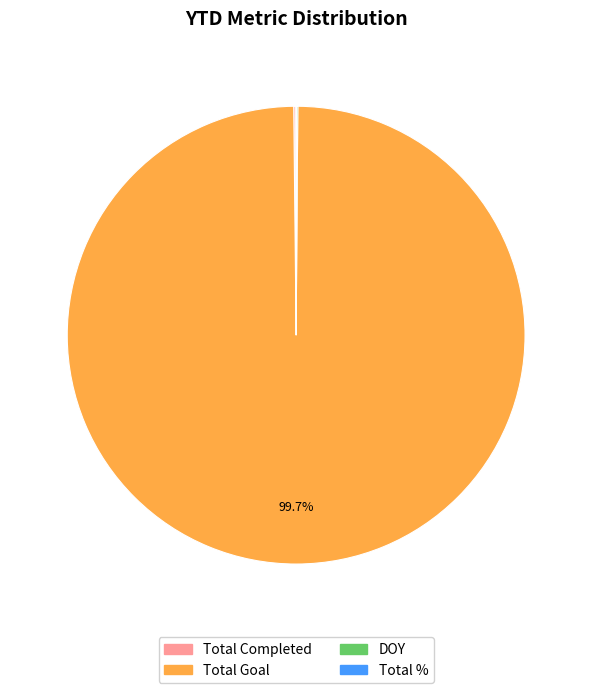

What portion of the pie excludes Total Goal?

0.3%